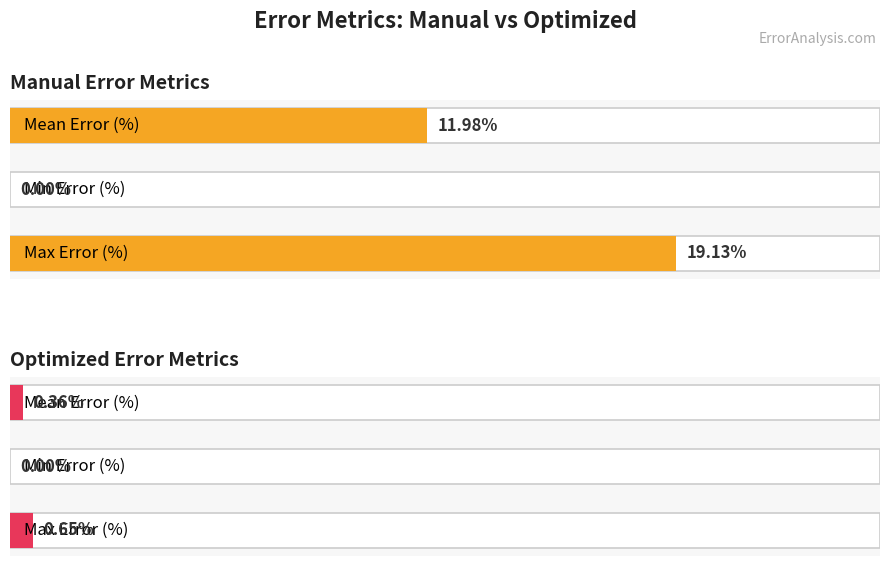

Where is Optimized nearest to the value 0?

1